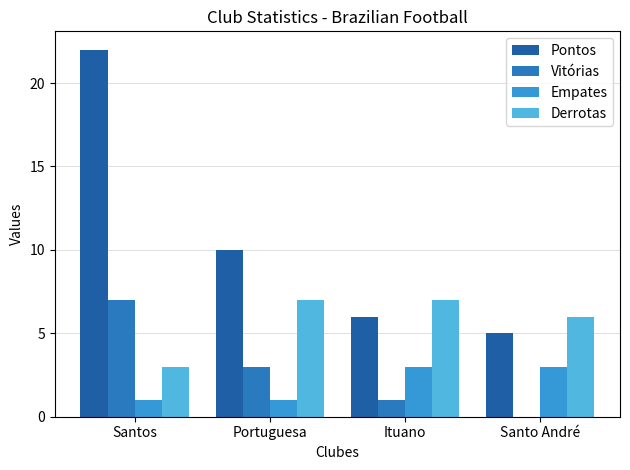

Which has a higher value, Santos or Portuguesa?

Santos